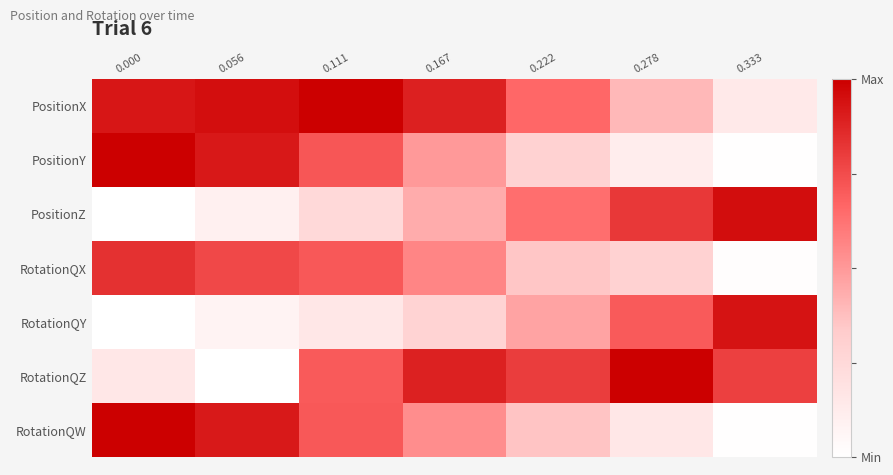

Between 0.222 and 0.167, which is larger?

0.167